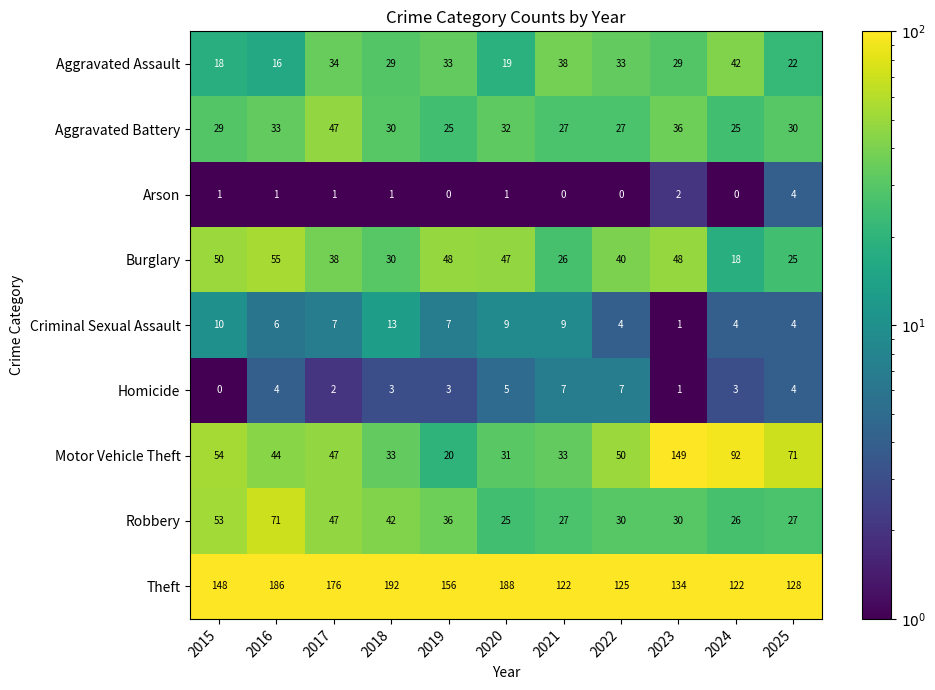

At which label does Criminal Sexual Assault reach its minimum?

2023